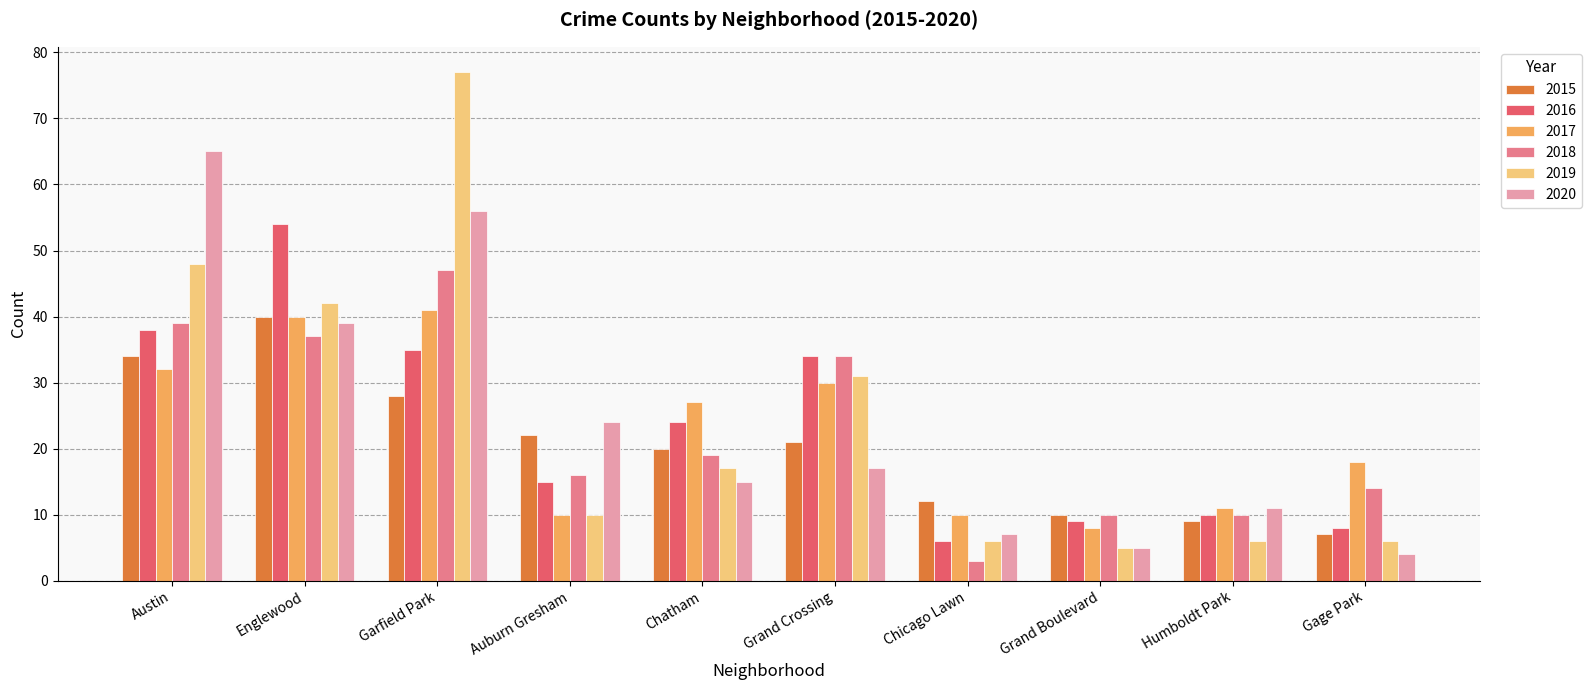

How many data points does each series have?

10